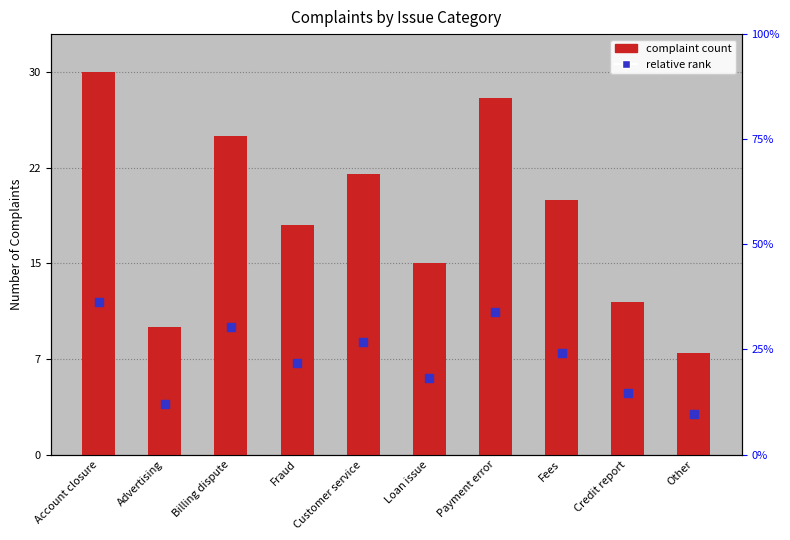

What are all the series names shown in the legend?

complaint count, relative rank